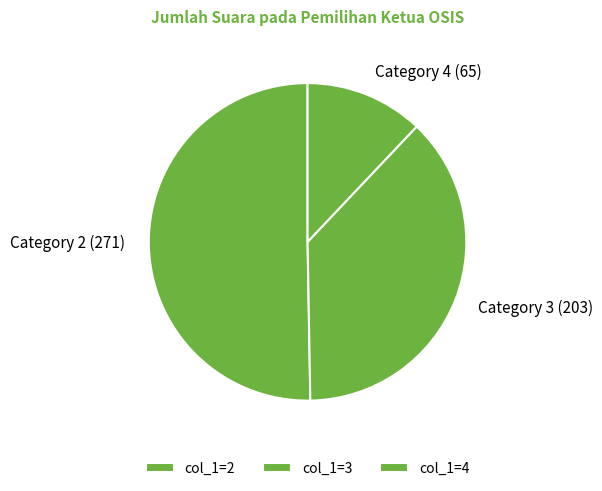

Is there any slice that represents more than half of the pie?

Yes